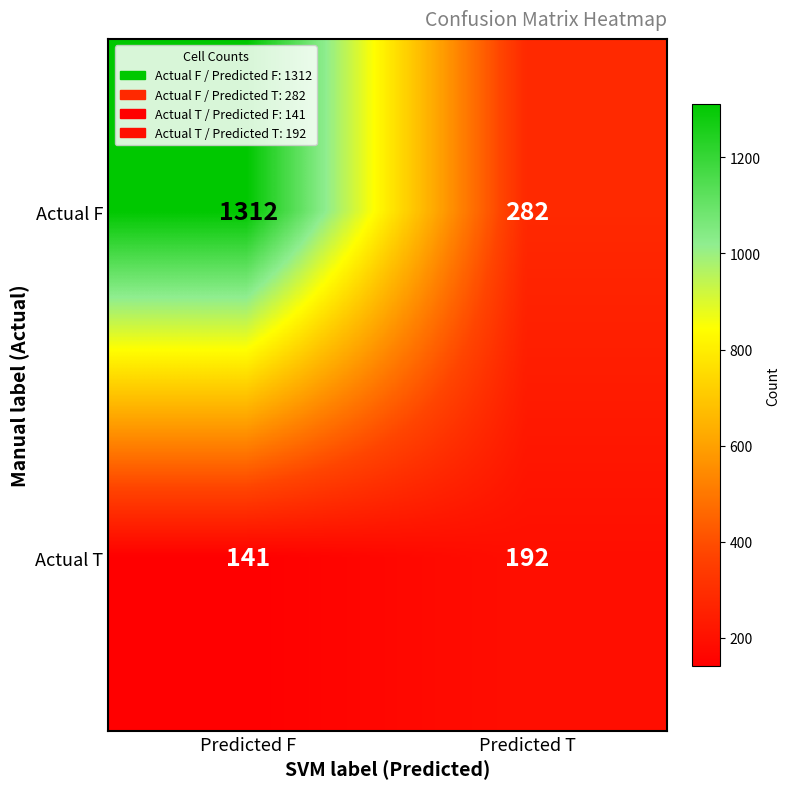

At how many categories does at least one series exceed 1063?

1